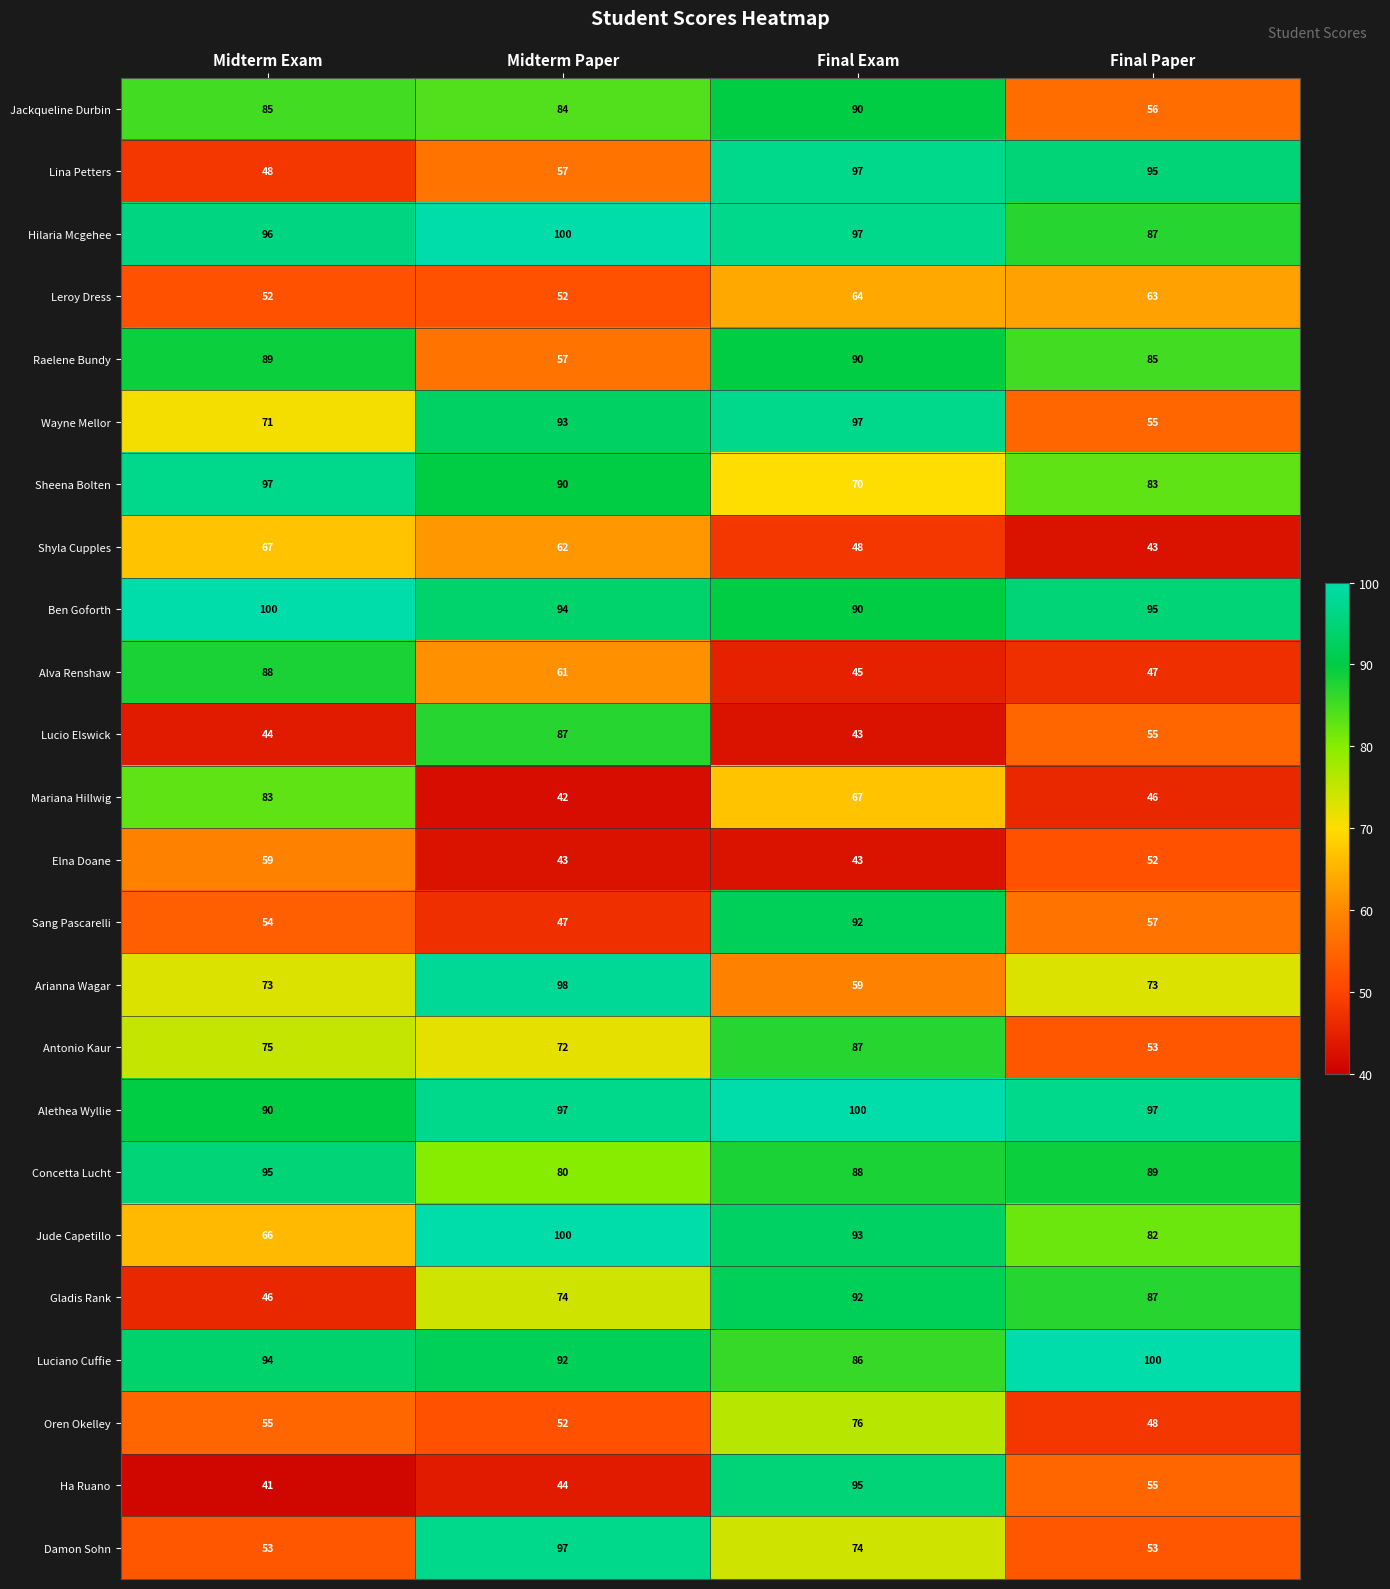

Which series has the widest spread of values?

Ha Ruano